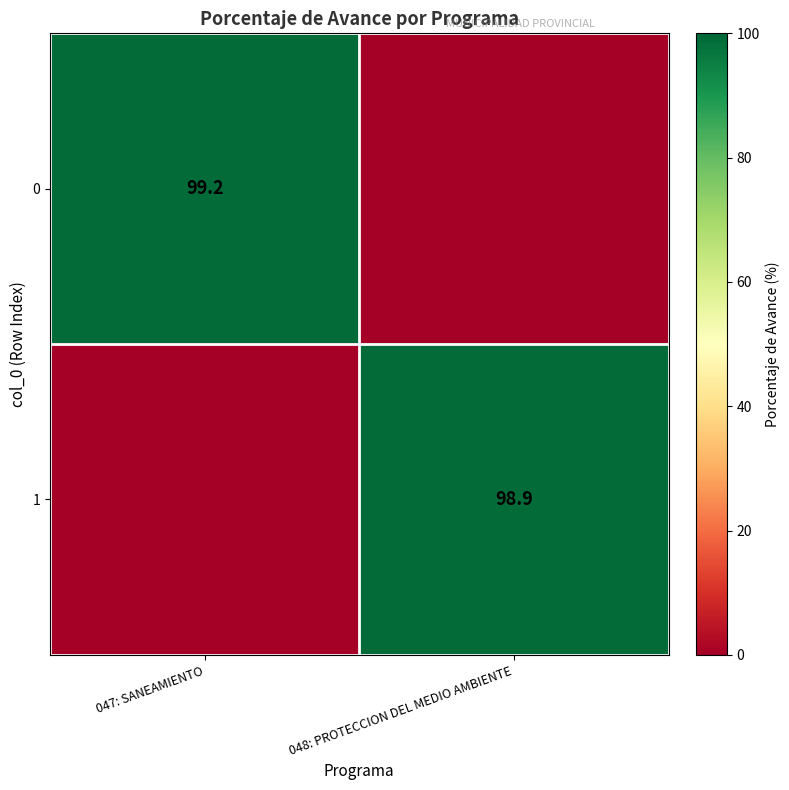

Is it true that 0 equals 154.0 at 047: SANEAMIENTO?

False